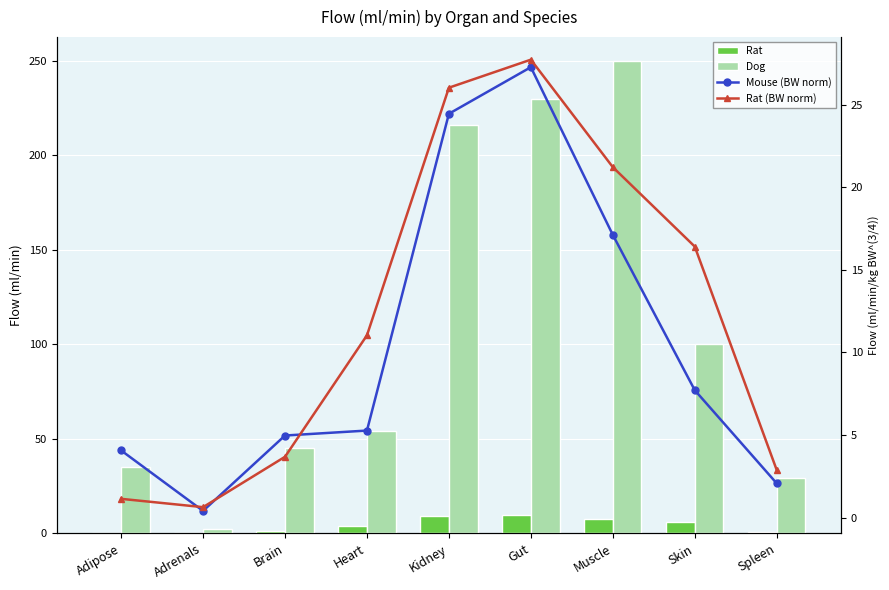

Between Skin and Kidney, which is larger?

Kidney